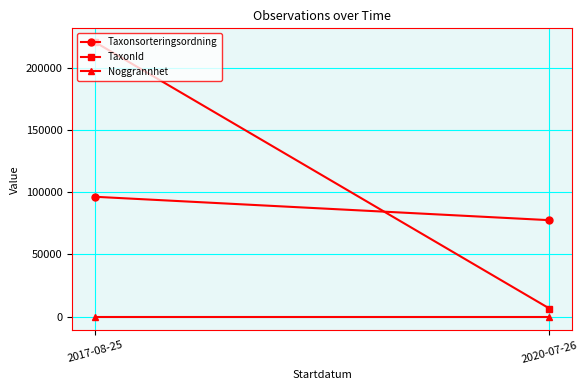

How many categories are shown in the chart?

2